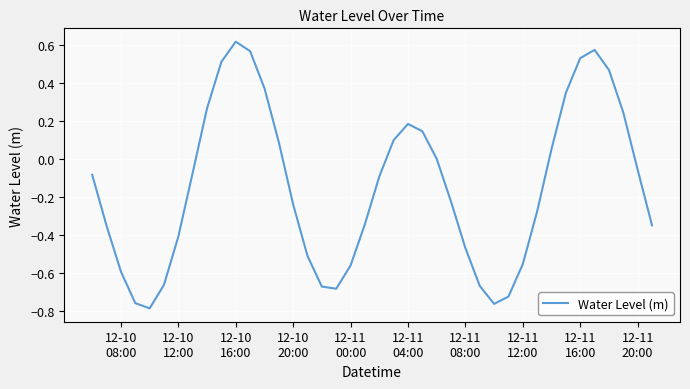

What is the difference between the maximum and minimum values?

1.4